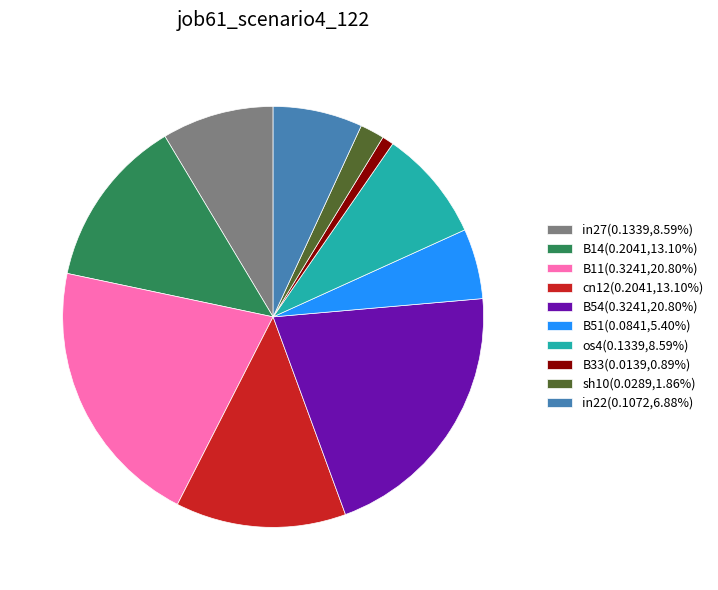

Do in22(0.1072,6.88%) and sh10(0.0289,1.86%) together represent more than half of the pie?

No